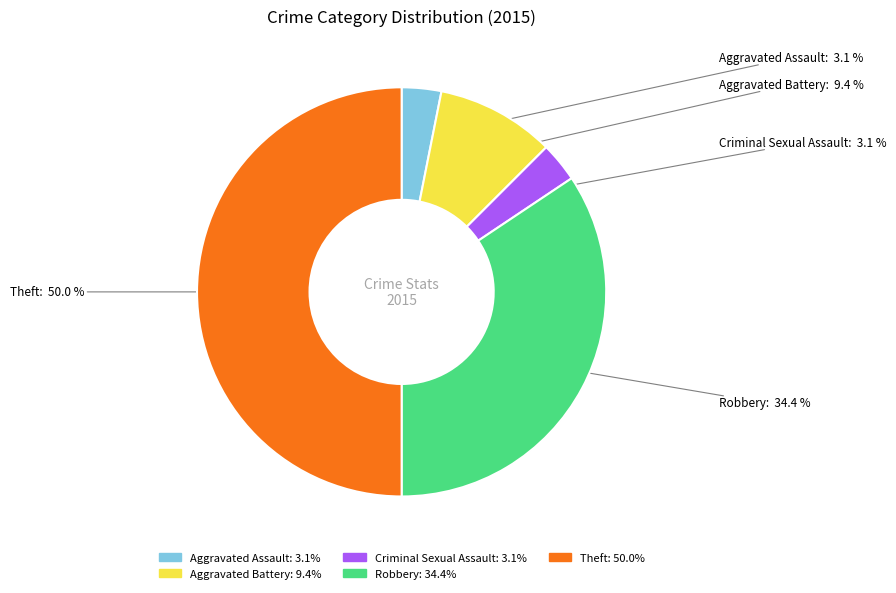

Is the sum of Theft and Robbery greater than half?

Yes